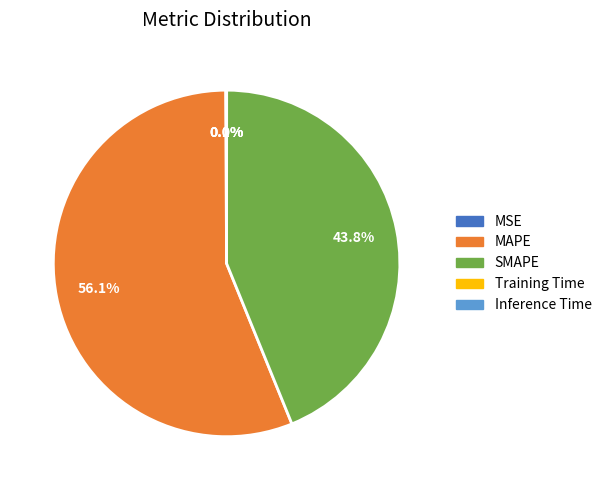

Which category accounts for the majority?

MAPE